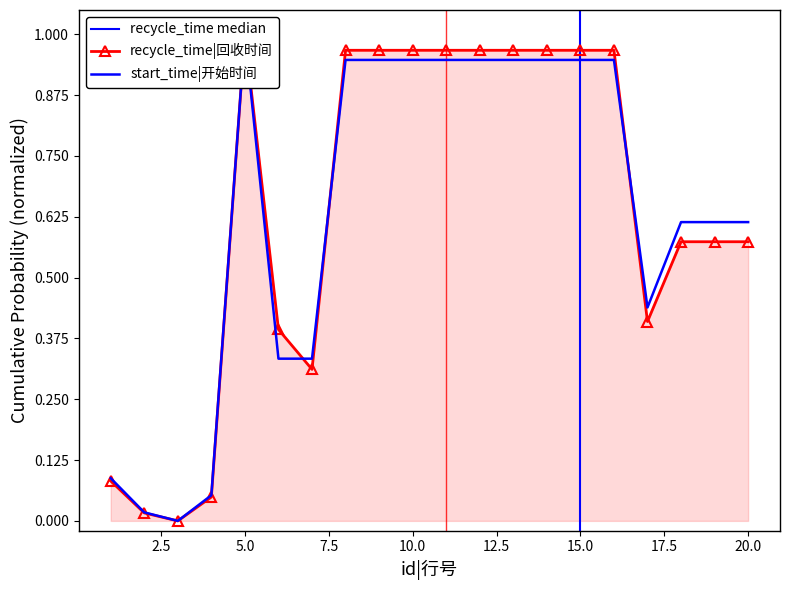

What is the average value of the recycle_time series?

0.6